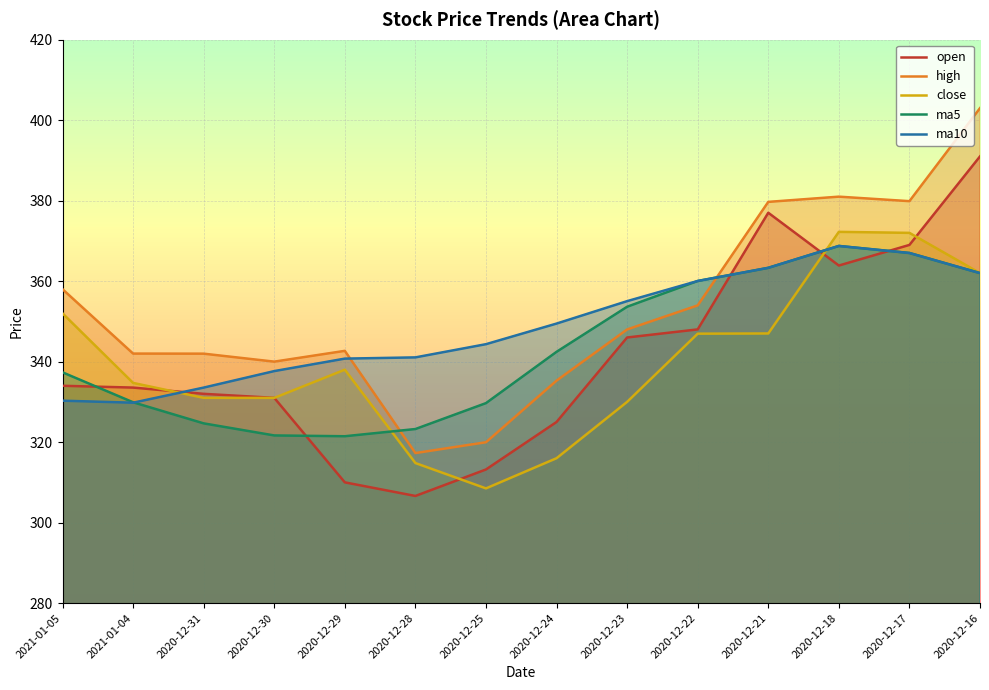

What is the difference between the open values at 2020-12-17 and 2020-12-24?

44.0